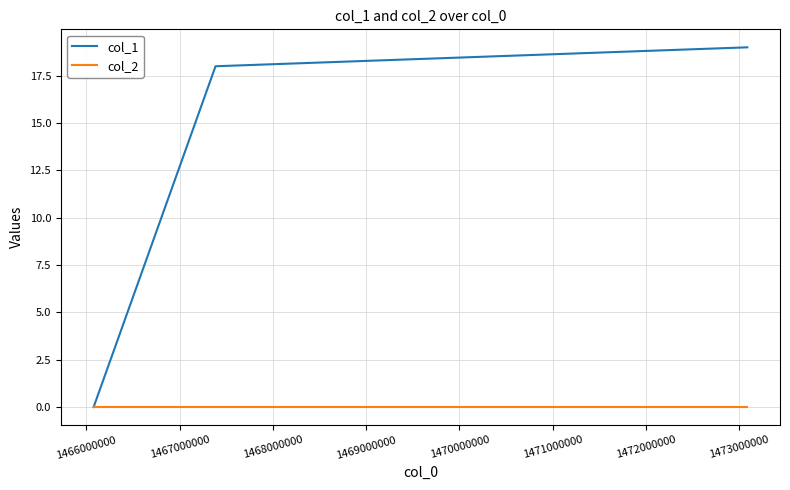

Reading left to right, extract all data points from this chart.

col_1: 0	18	19
col_2: 0	0	0